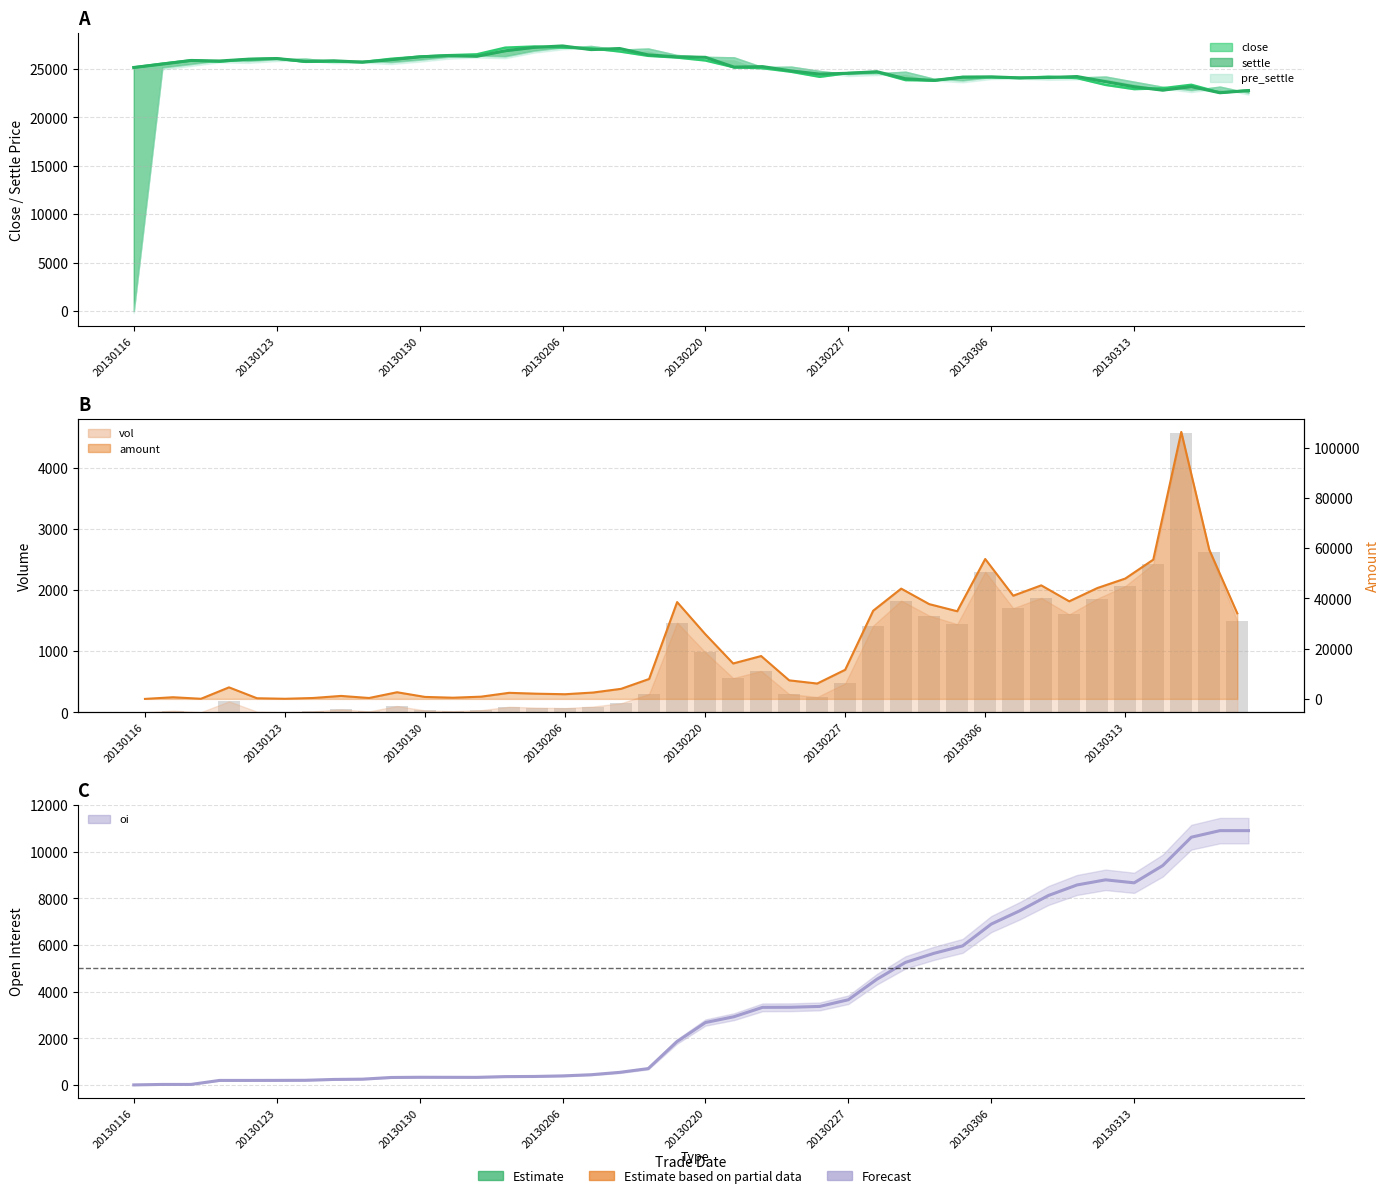

What is the difference between the maximum and second lowest values in the oi series?

10884